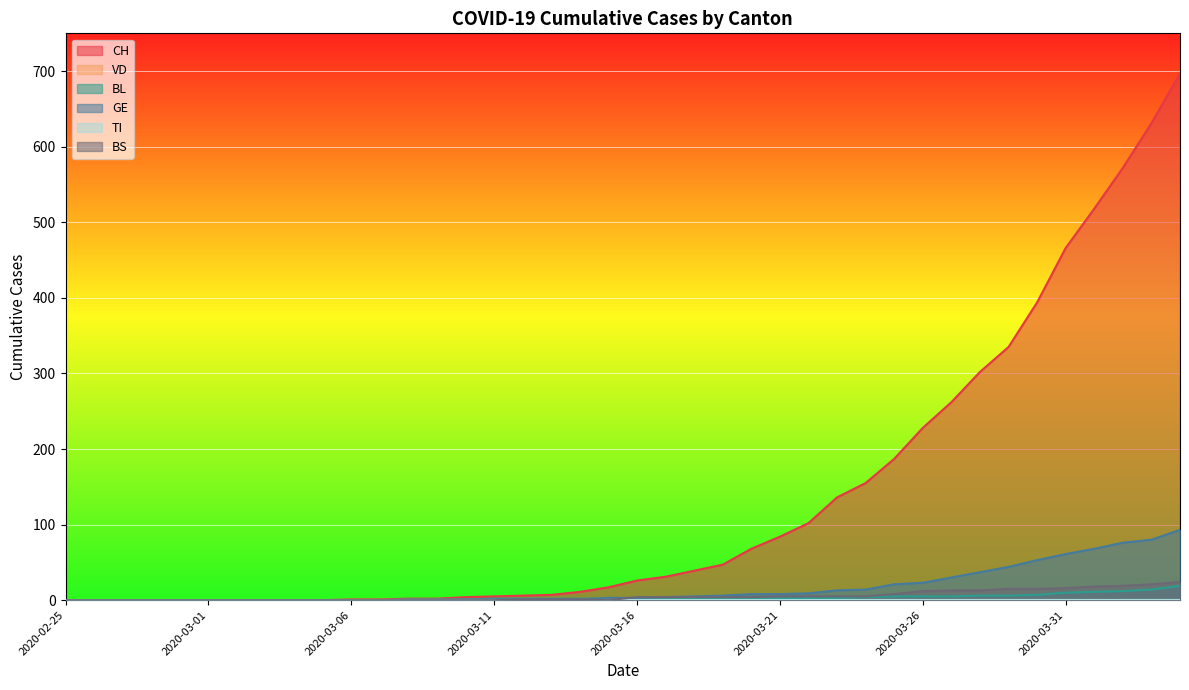

True or false: BL has more than 2 points higher than both neighbors.

False